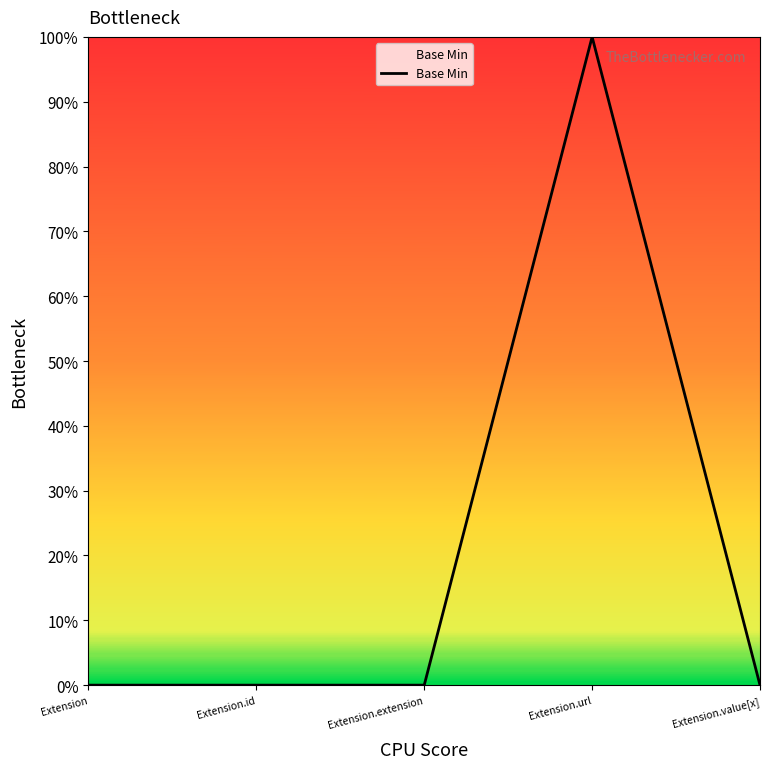

Rank the categories by value from lowest to highest.

Extension, Extension.id, Extension.extension, Extension.value[x], Extension.url